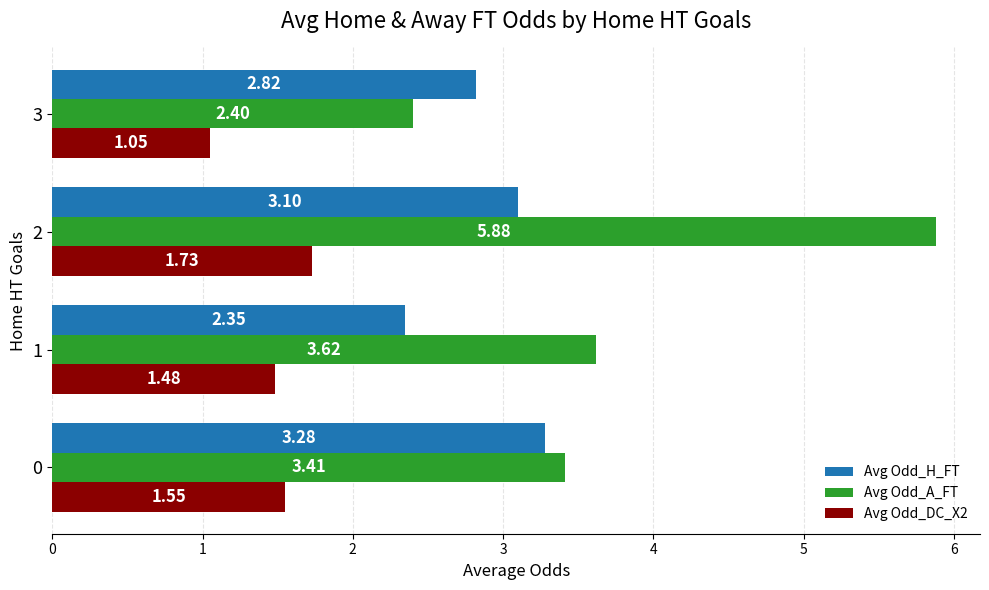

What are all the series names shown in the legend?

Avg Odd_H_FT, Avg Odd_A_FT, Avg Odd_DC_X2